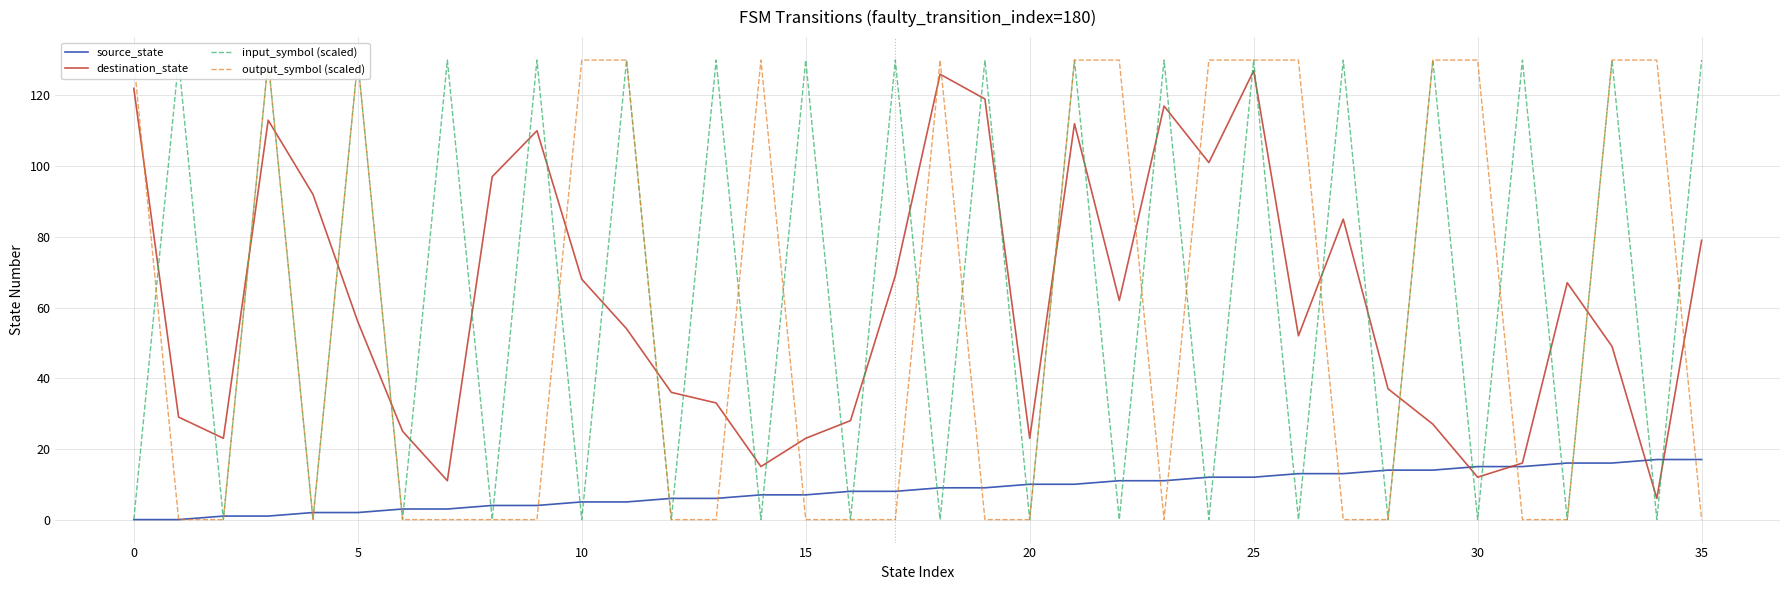

True or false: output_symbol (scaled) has a value of 0 at 19.

True